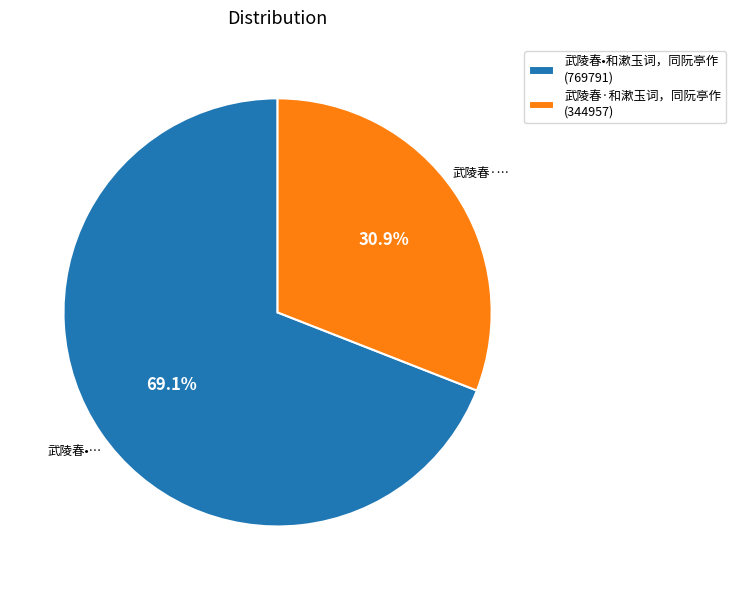

Which slice is the largest?

武陵春•和漱玉词，同阮亭作